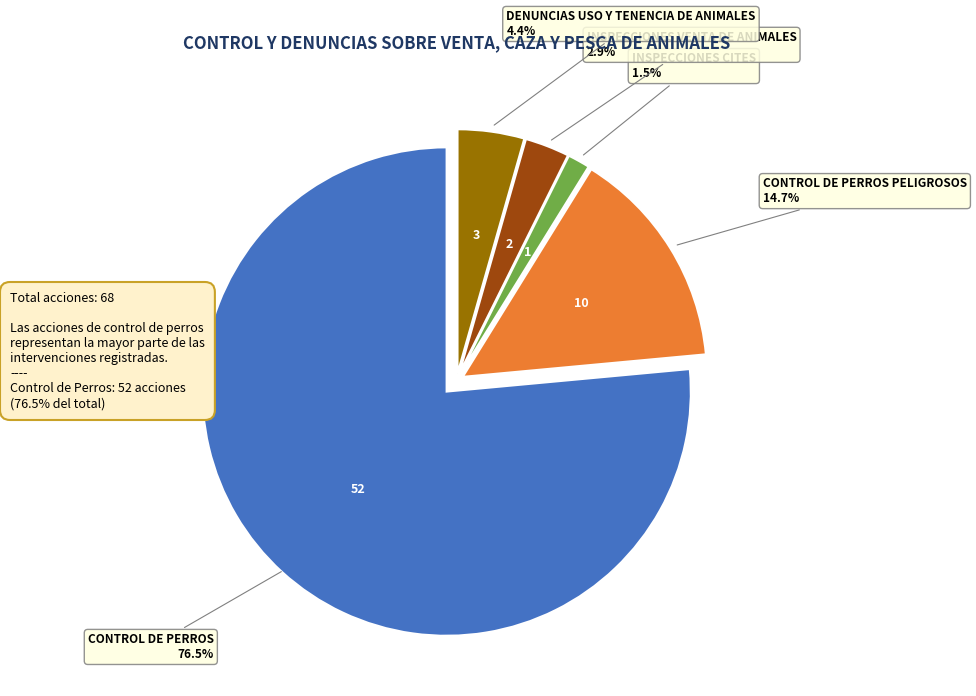

Is there a majority slice in this chart?

Yes